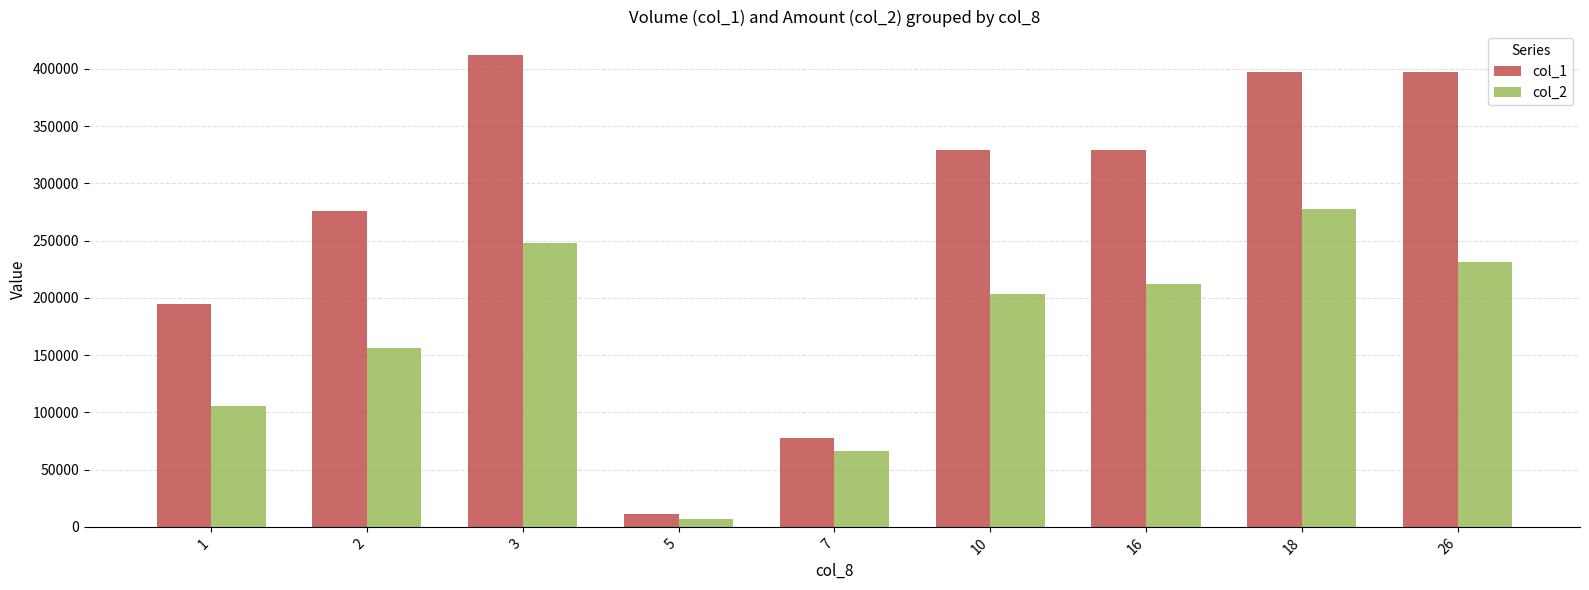

The col_2 series shows 211840 at 16. True or false?

True